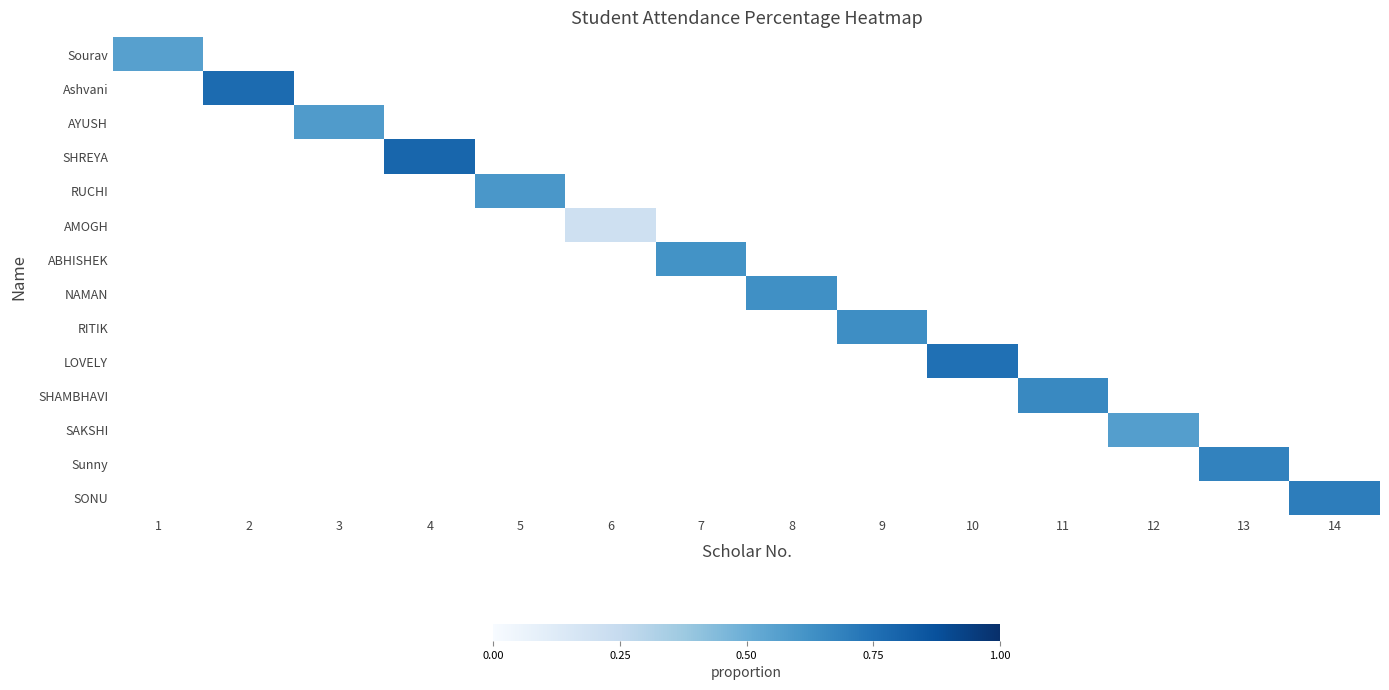

Which has a higher value, 6 or 4?

4